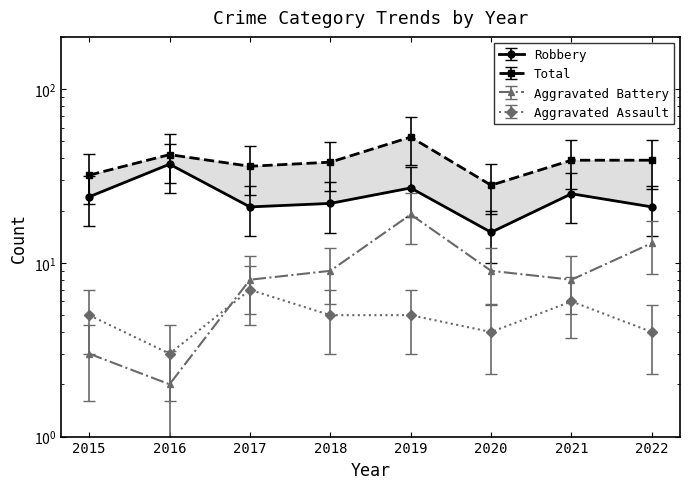

What is the sum of the Aggravated Battery values at 2015 and 2018?

12.0